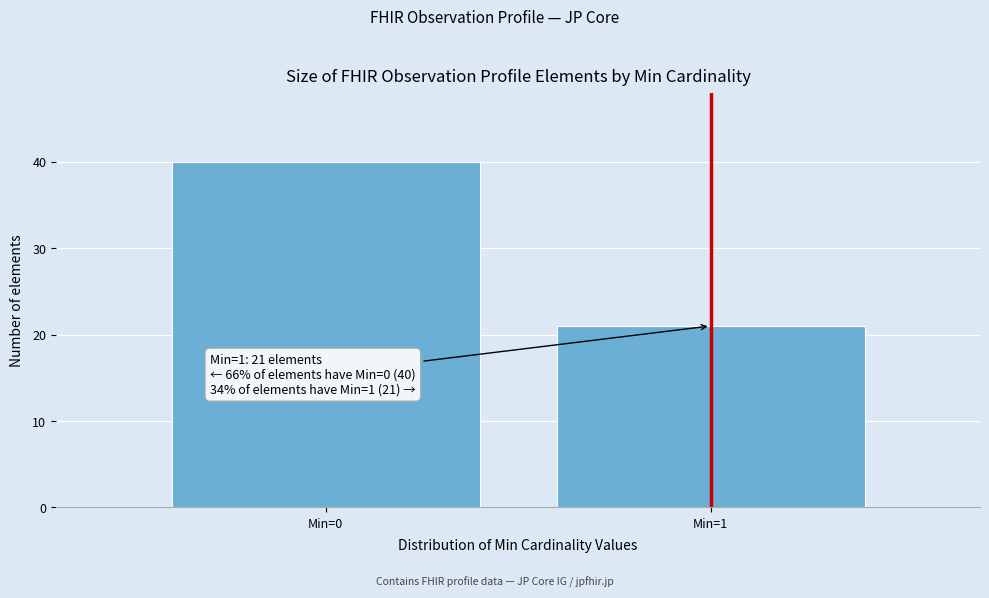

Reading left to right, list all the values displayed in this chart.

40	21